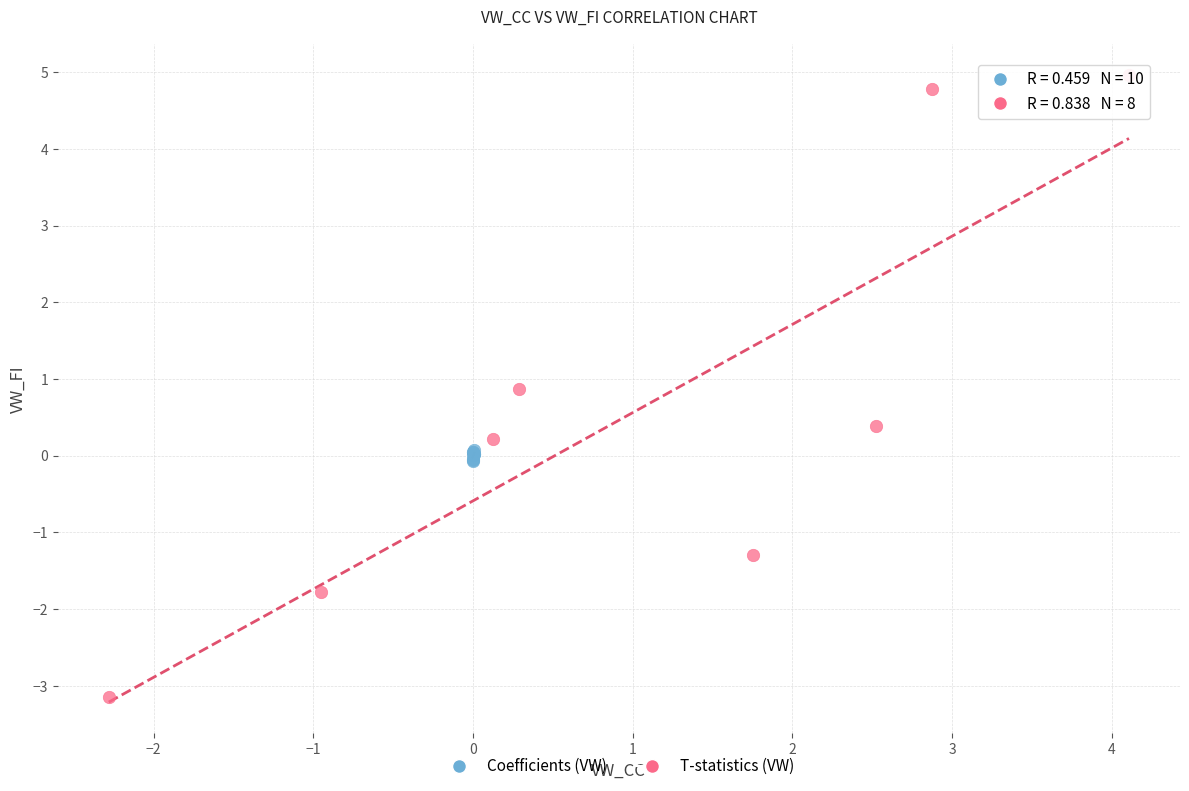

Which series reaches the minimum Y coordinate?

T-statistics (VW)